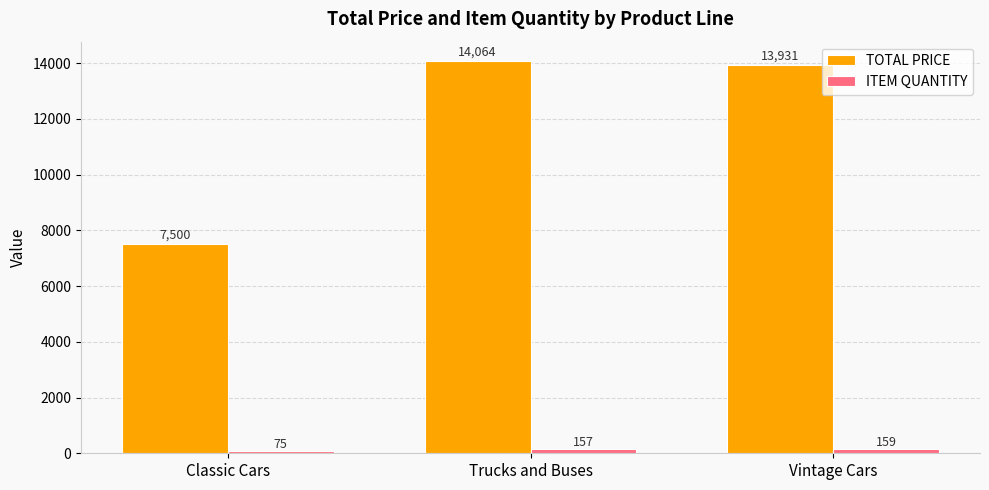

Rank the categories by TOTAL PRICE value from highest to lowest.

Trucks and Buses, Vintage Cars, Classic Cars